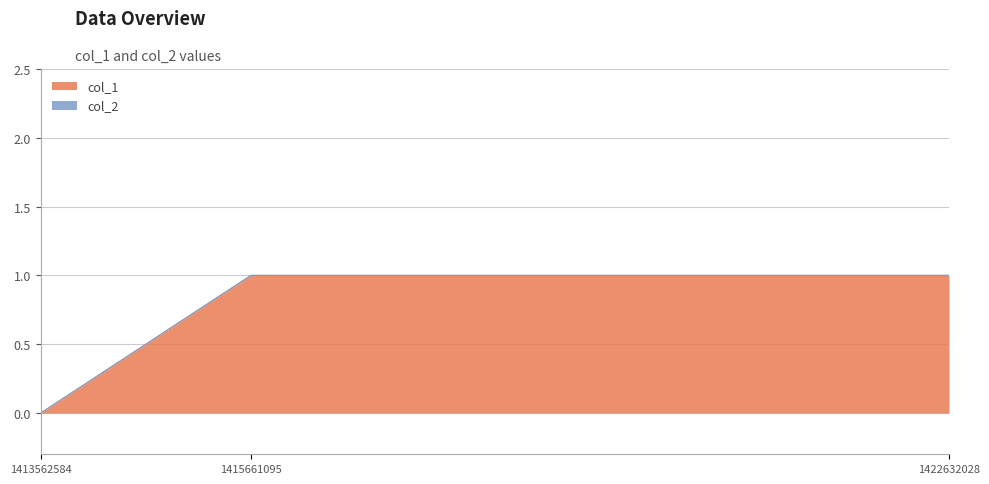

At which label is the value closest to 0?

1413562584